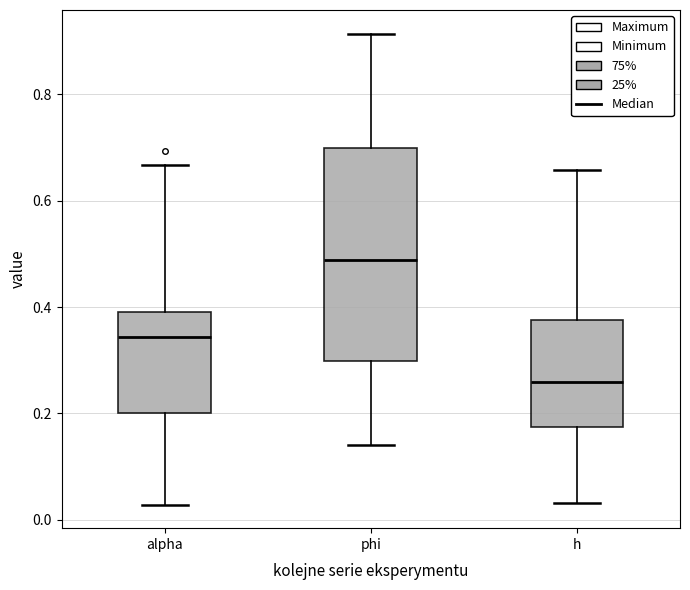

Reading left to right, transcribe this box plot: for each box, give where its median line is, the range the box spans, and where its two whiskers end, as read against the y-axis. The values are not printed on the chart, so give them approximately, as read against the axis.

alpha: median 0.34, box 0.20 to 0.40, whiskers 0.02 to 0.66
phi: median 0.48, box 0.30 to 0.70, whiskers 0.14 to 0.92
h: median 0.26, box 0.18 to 0.38, whiskers 0.04 to 0.66